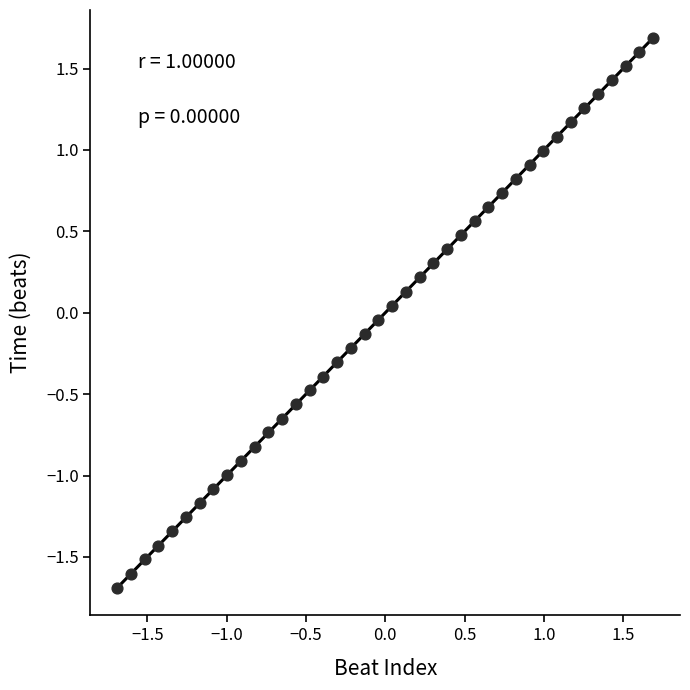

What is the range of Y values (max minus min)?

3.4